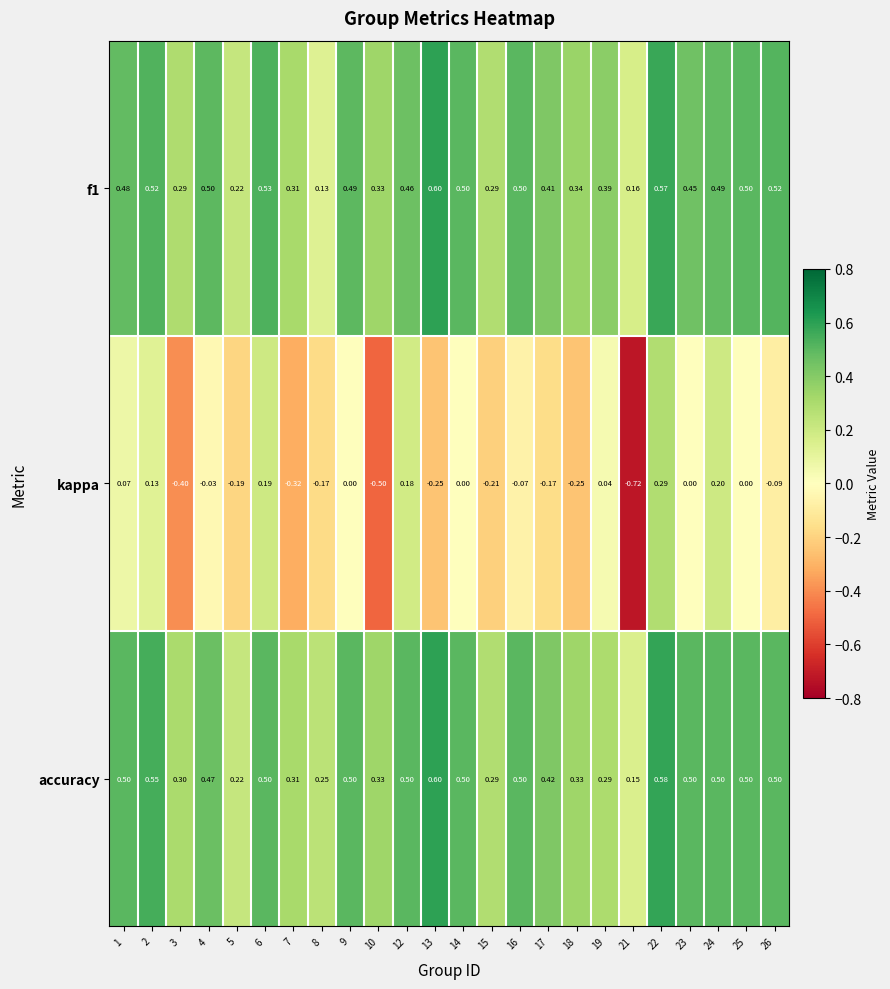

Which series has the largest total across all categories?

accuracy